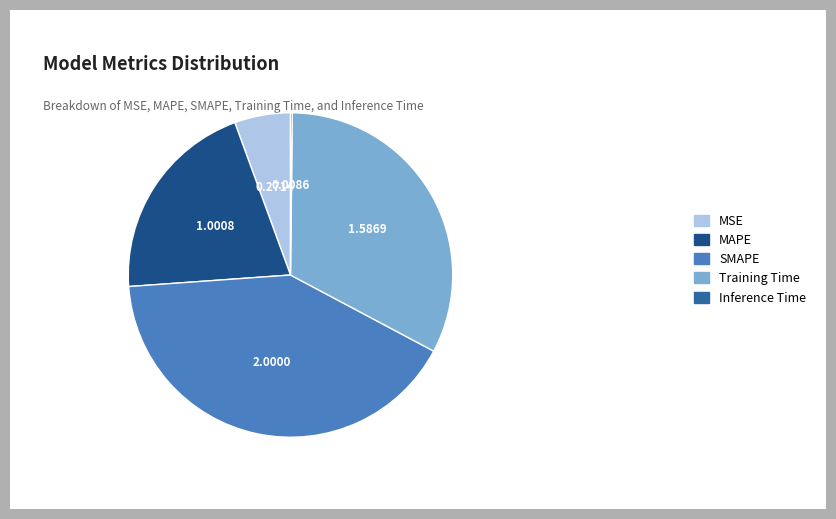

The SMAPE slice represents 52% of the pie. True or false?

False